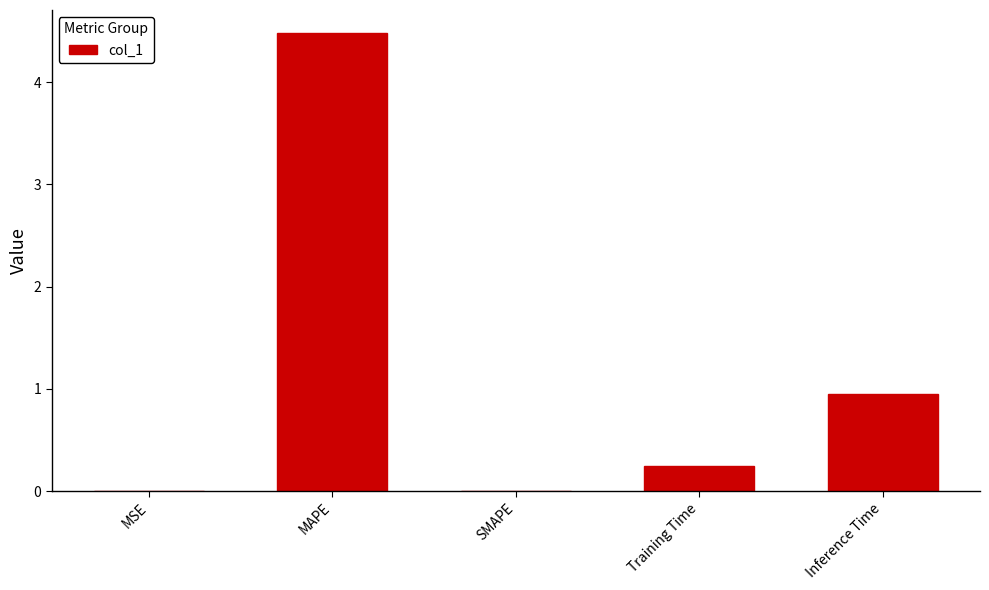

The chart shows a value of 0.2 at Training Time. True or false?

True